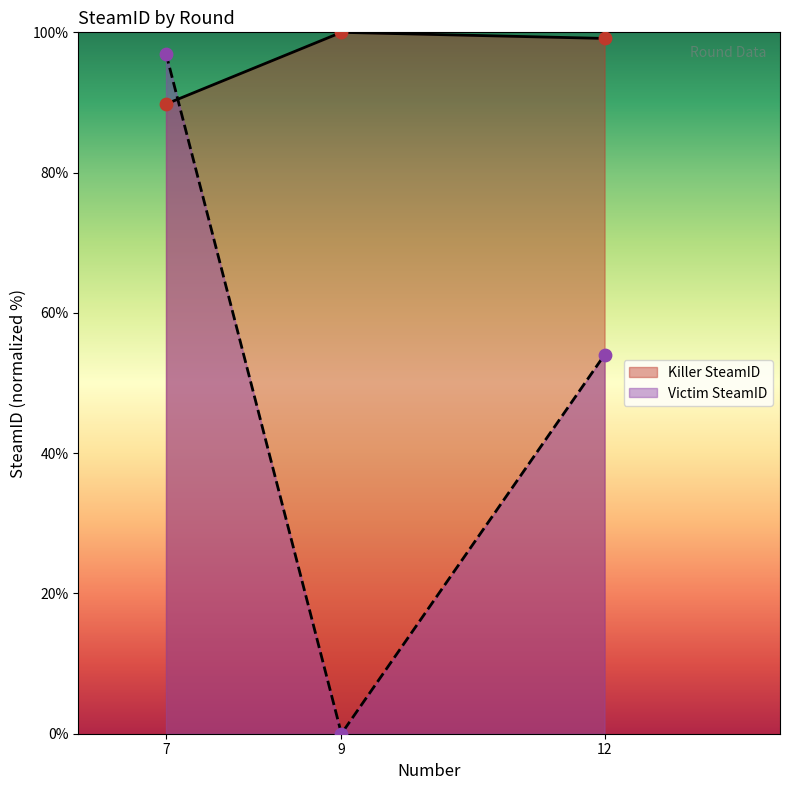

Which series has the widest spread of Y values?

Victim SteamID